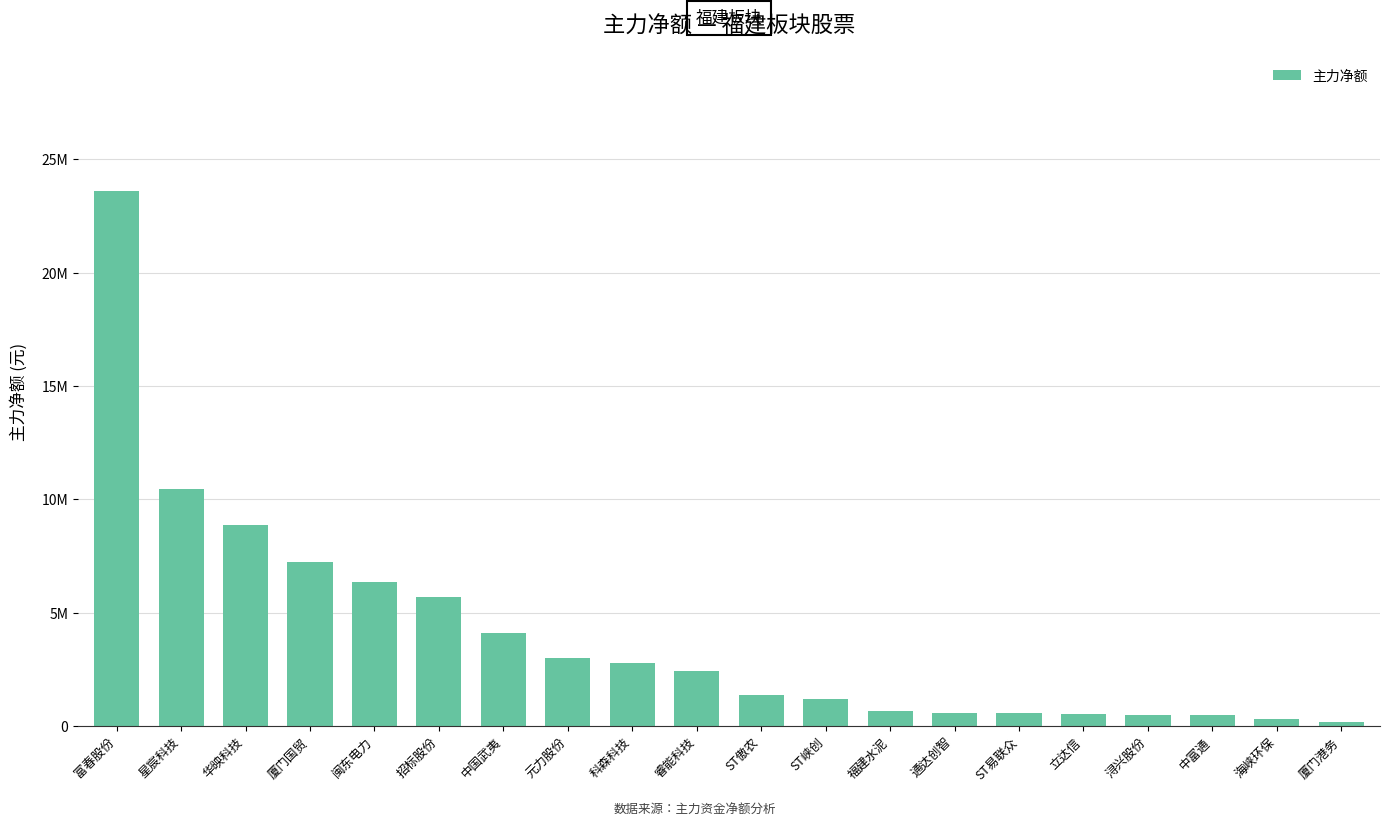

What is the label of the 20th bar from the right?

富春股份